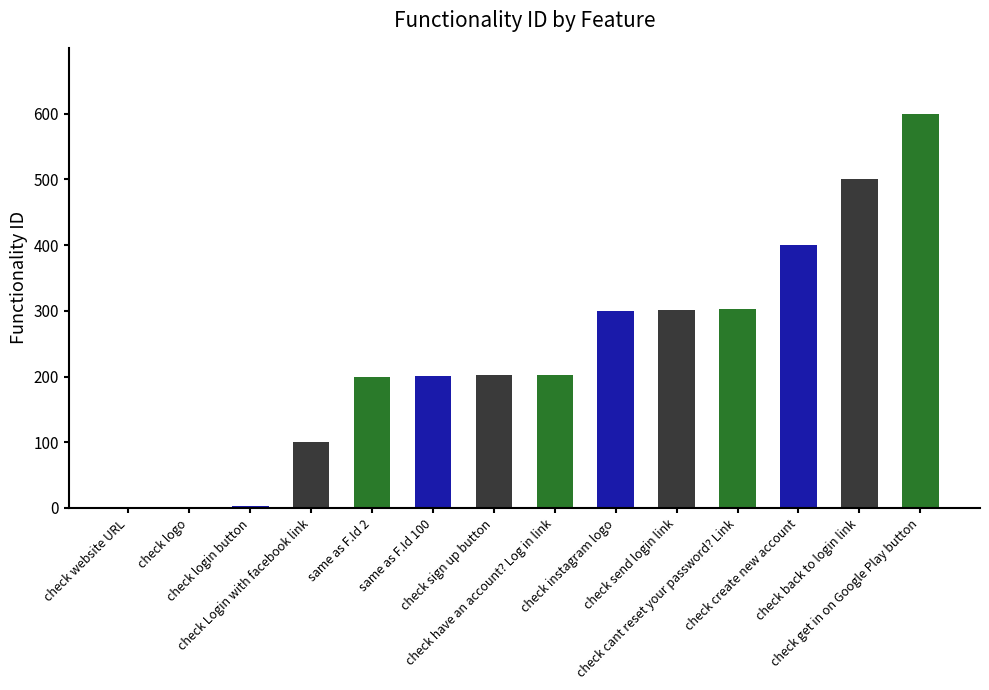

What is the sum of all values?

3315